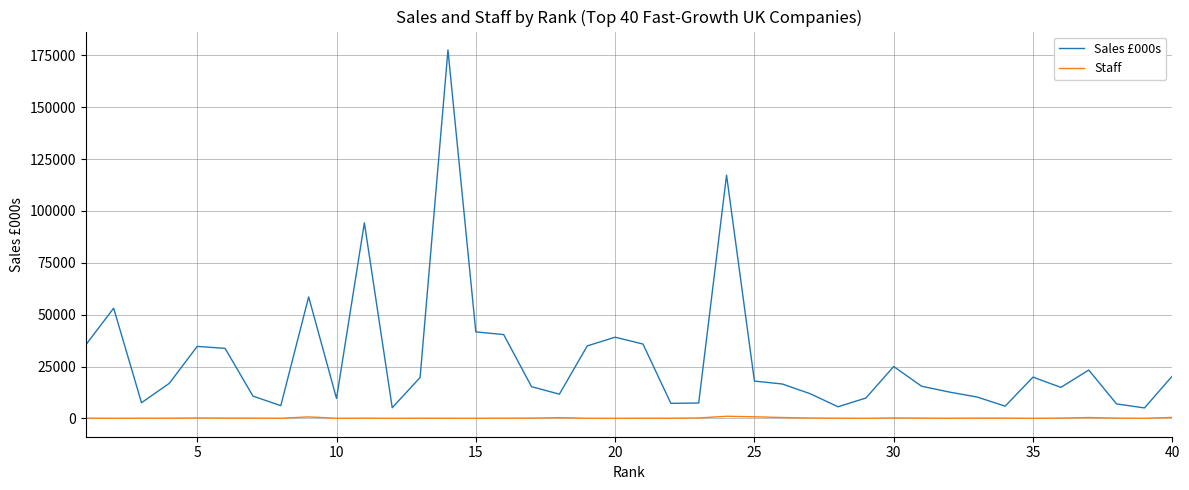

True or false: Sales £000s and Staff cross at least once.

False